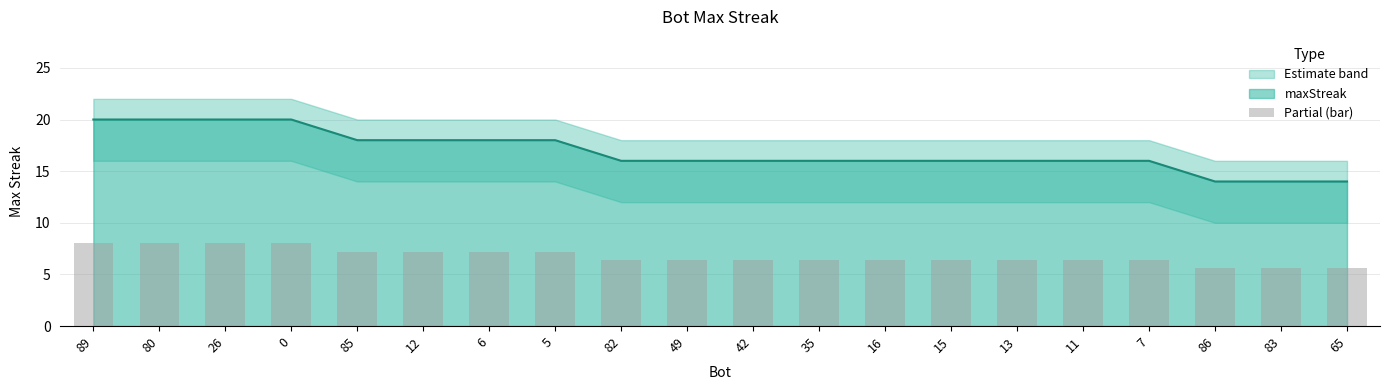

What is the label of the 16th bar from the left?

11